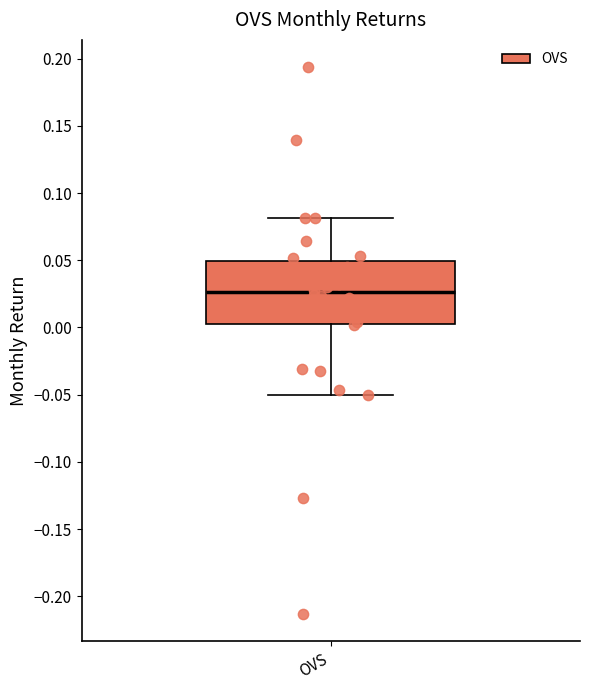

Where does the upper whisker of the box for OVS end on the y-axis? The values are not printed on the chart, so give them approximately, as read against the axis.

0.080